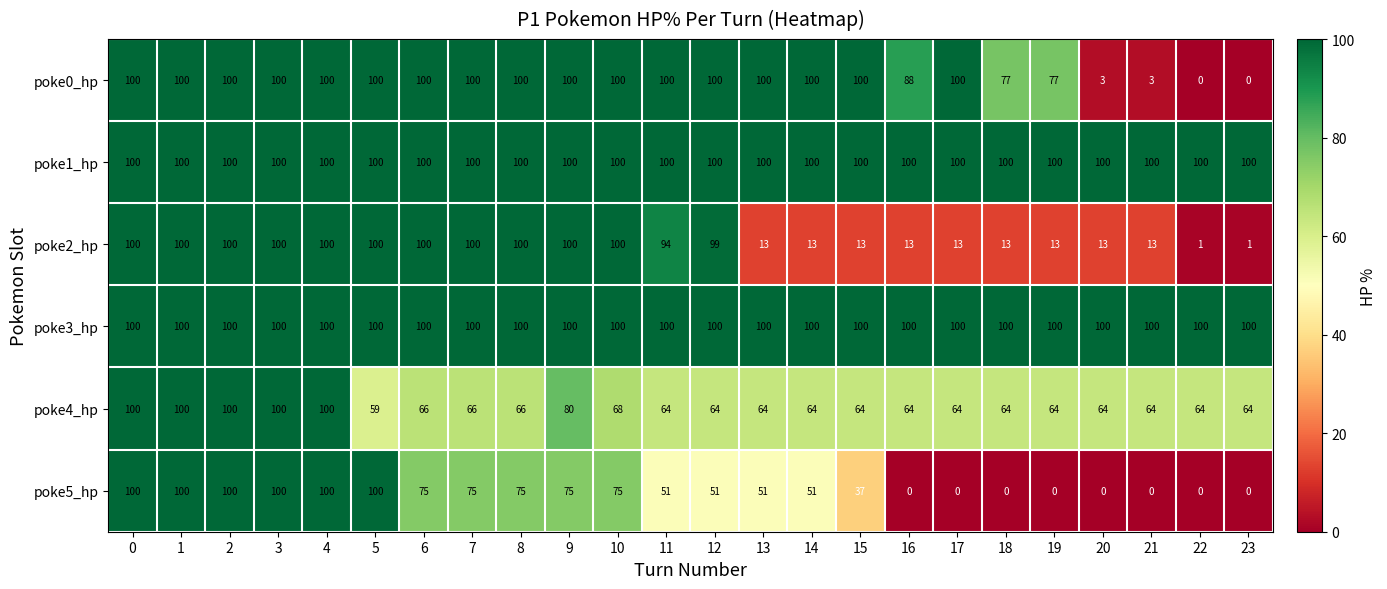

Is it true that poke4_hp equals 59 at 5?

True